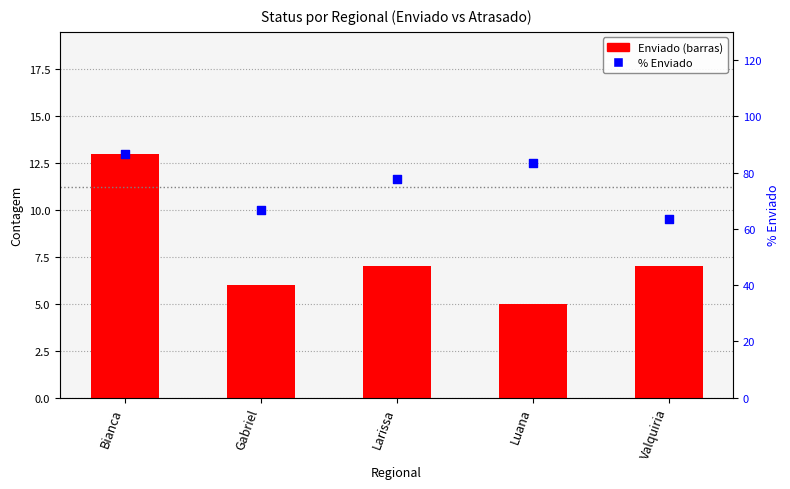

Which series reaches the minimum Y coordinate?

Enviado